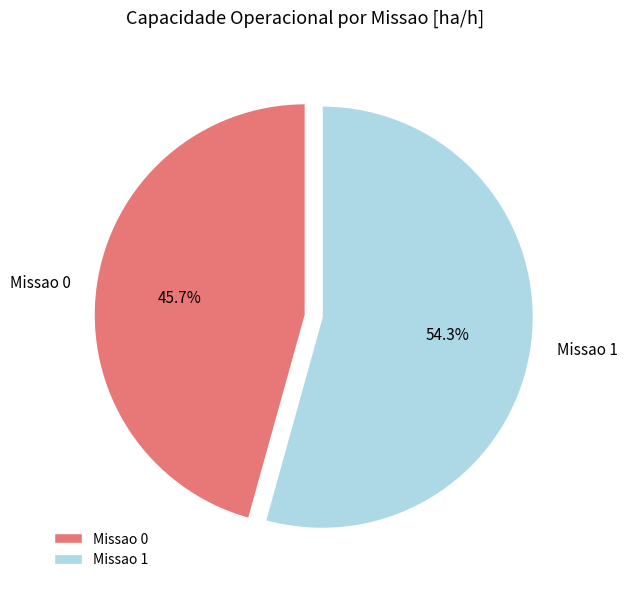

What percentage is the Missao 1 slice, to the nearest percent?

54%